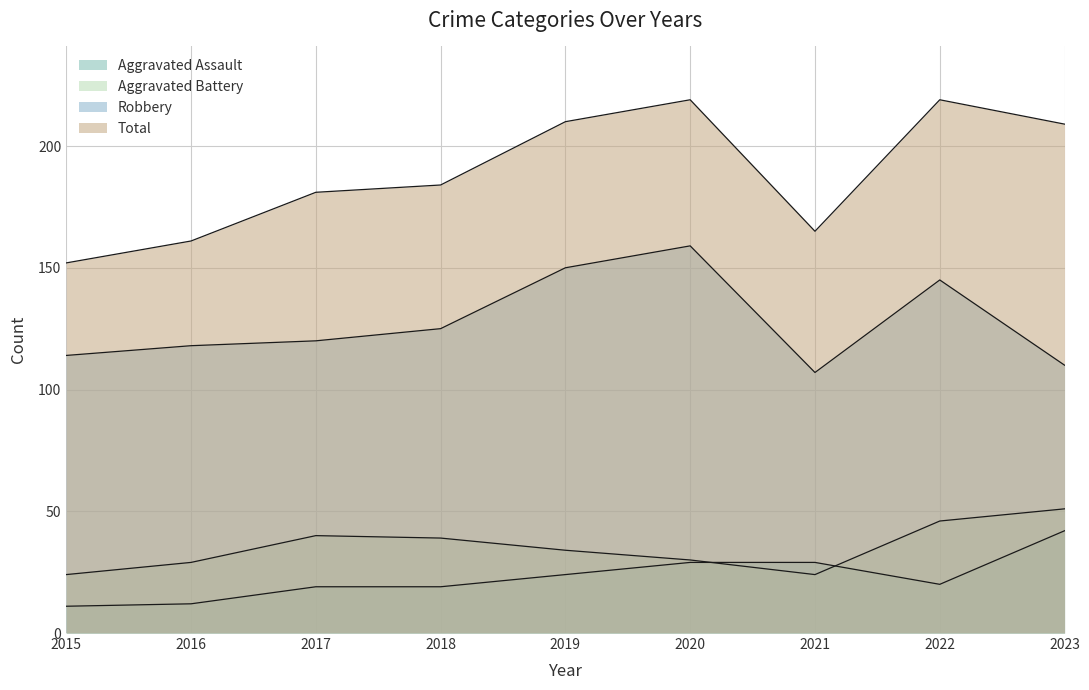

Reading right to left, extract all data points from this chart.

Aggravated Assault: 2023=42	2022=20	2021=29	2020=29	2019=24	2018=19	2017=19	2016=12	2015=11
Aggravated Battery: 2023=51	2022=46	2021=24	2020=30	2019=34	2018=39	2017=40	2016=29	2015=24
Robbery: 2023=110	2022=145	2021=107	2020=159	2019=150	2018=125	2017=120	2016=118	2015=114
Total: 2023=209	2022=219	2021=165	2020=219	2019=210	2018=184	2017=181	2016=161	2015=152